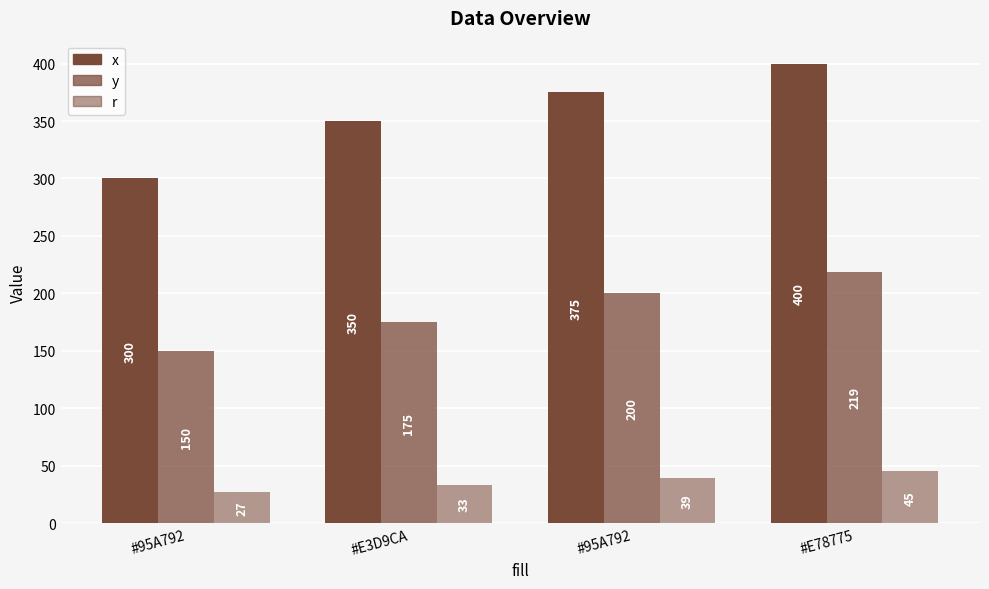

What is the average value of the y series?

186